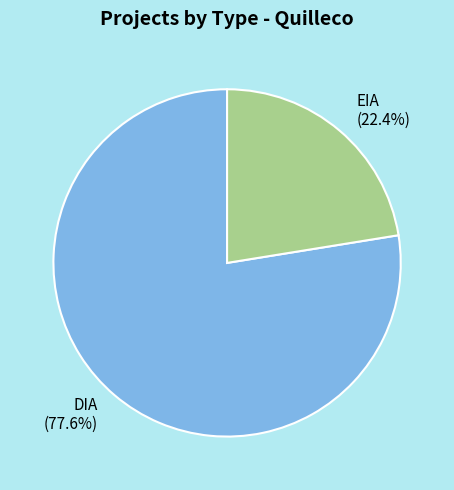

Rank the categories by value from highest to lowest.

DIA, EIA